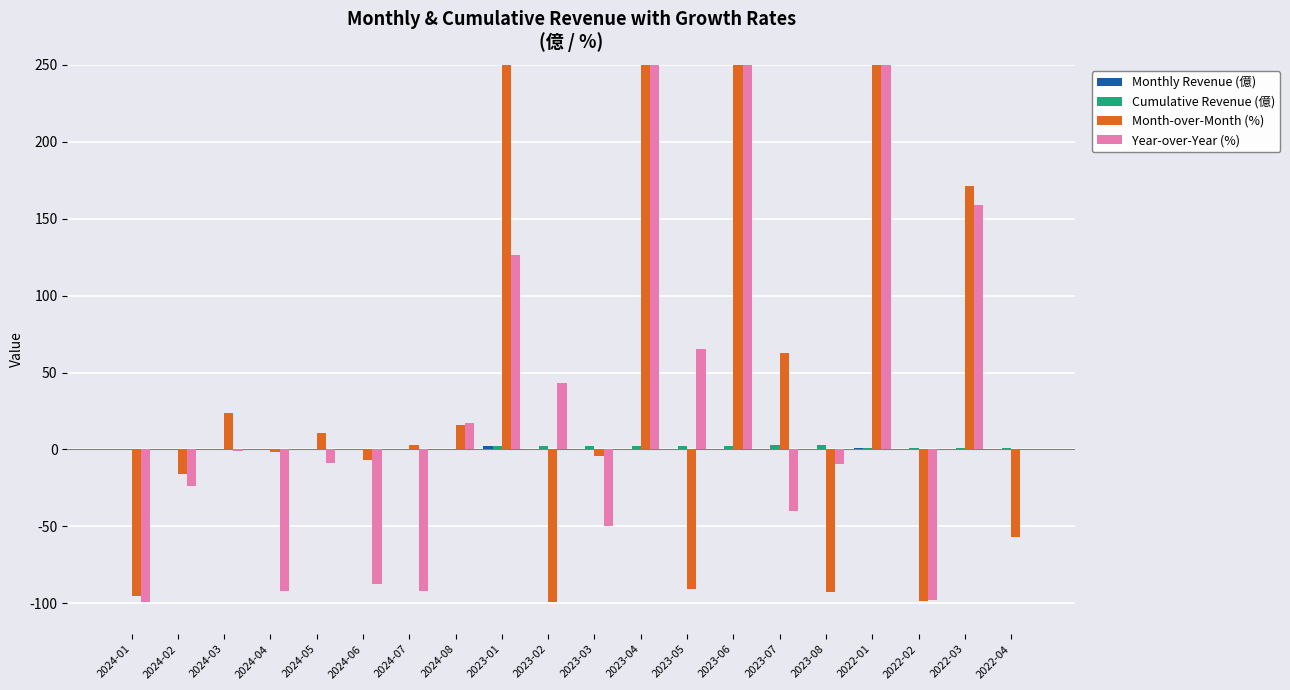

What is the value of the Year-over-Year (%) bar at the 14th from the left?

1026.7